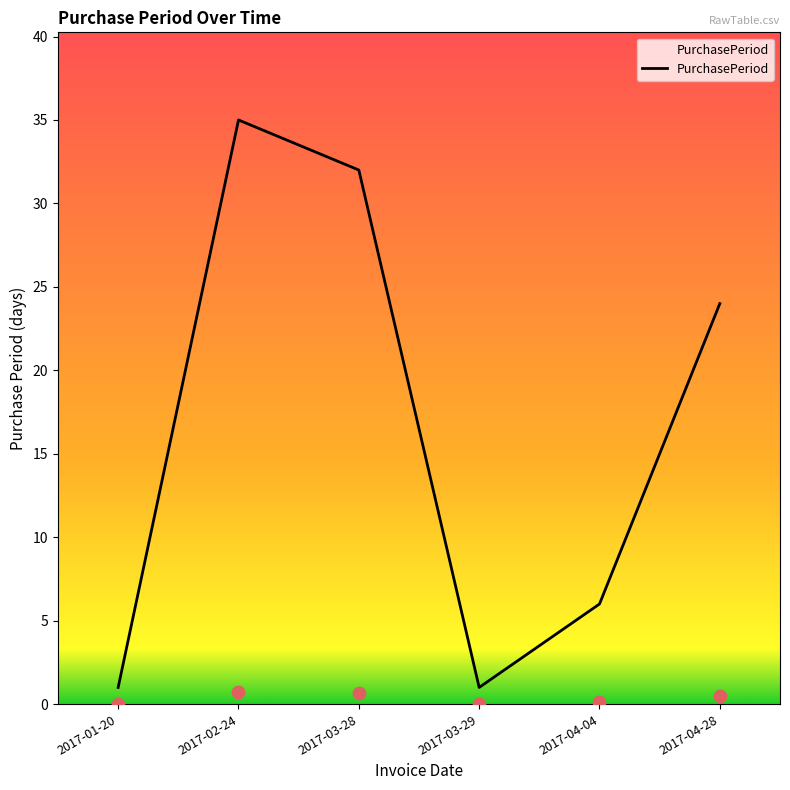

Approximately how many times larger is the value at 2017-04-04 compared to 2017-04-28?

0.2